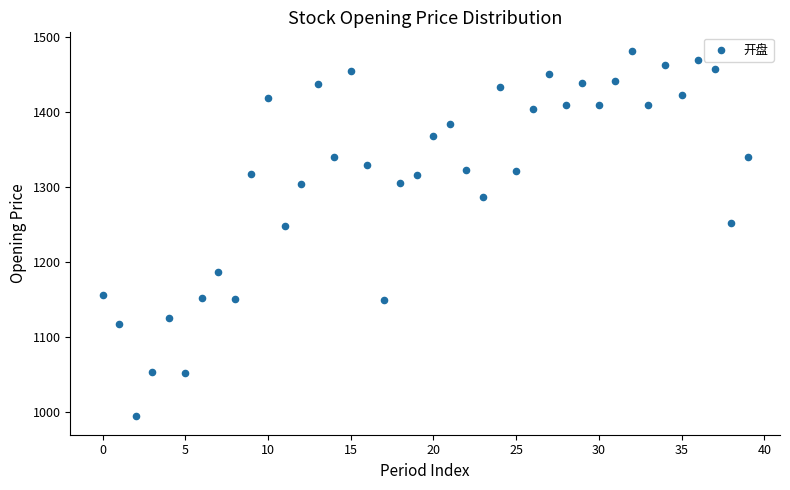

What is the range of Y values (max minus min)?

488.4